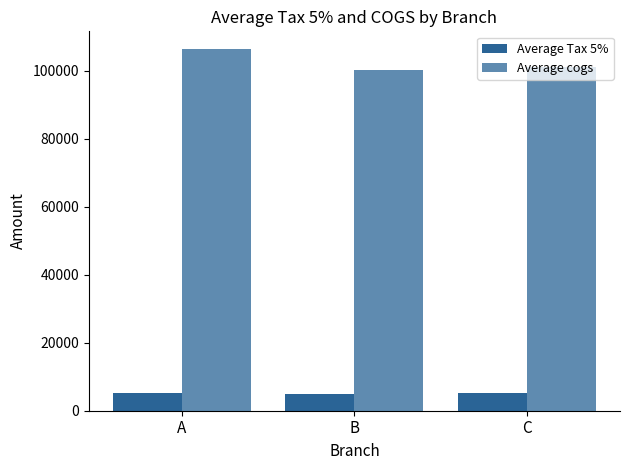

Count the number of data series in this chart.

2